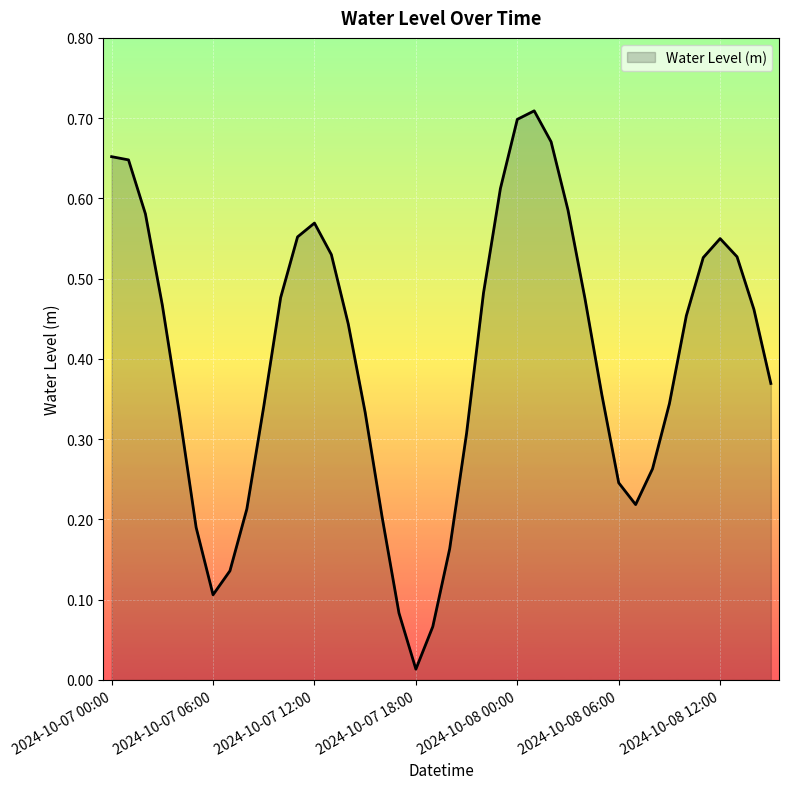

How many lines are shown in the chart?

1